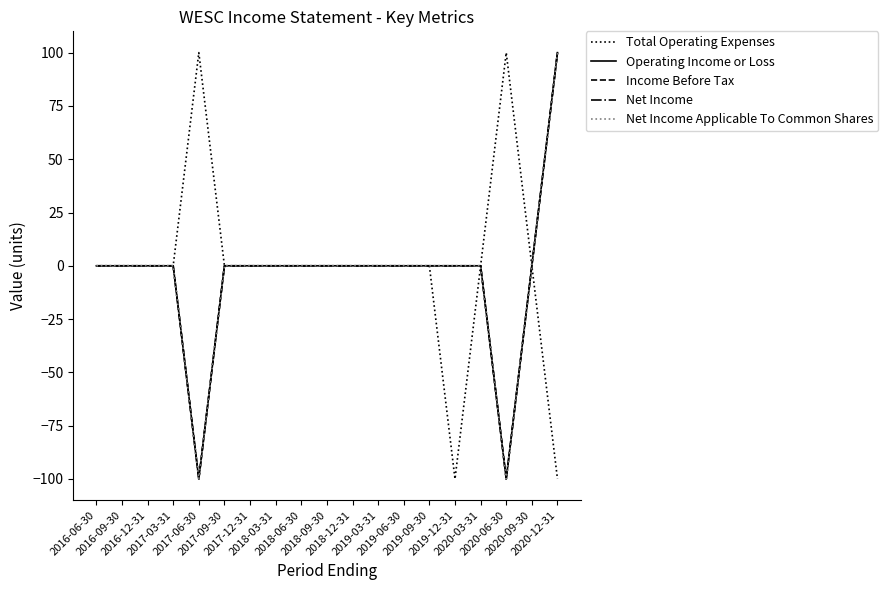

Does the chart have visible grid lines?

No